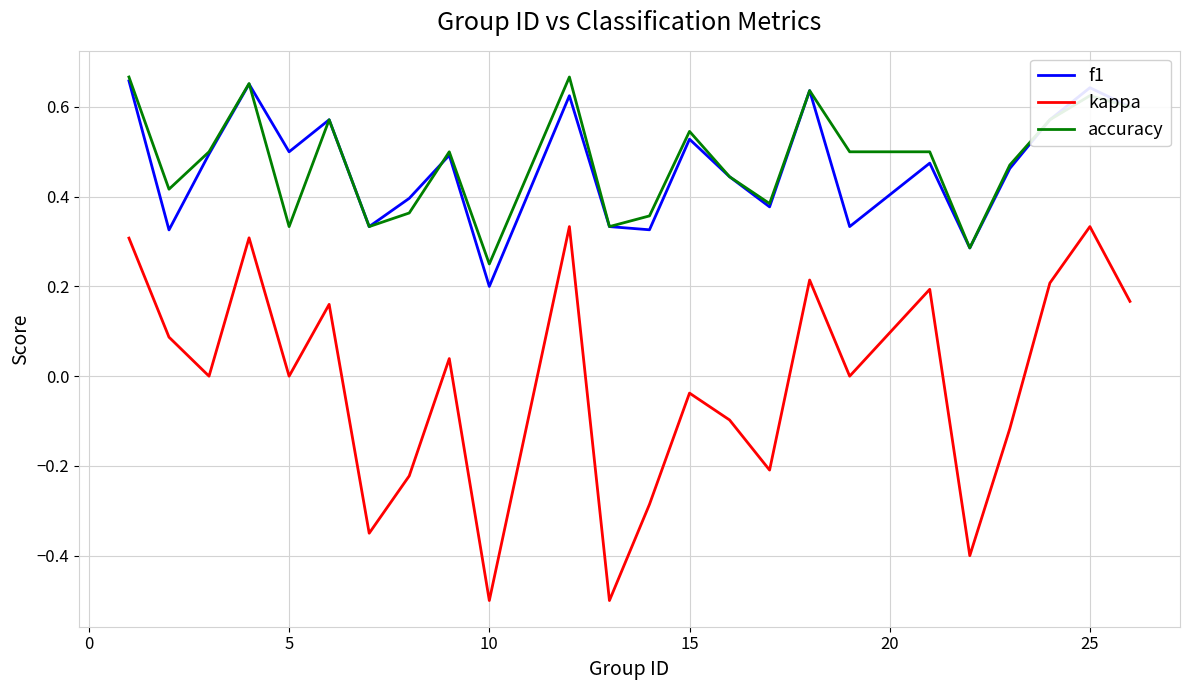

True or false: accuracy and f1 cross at least once.

True